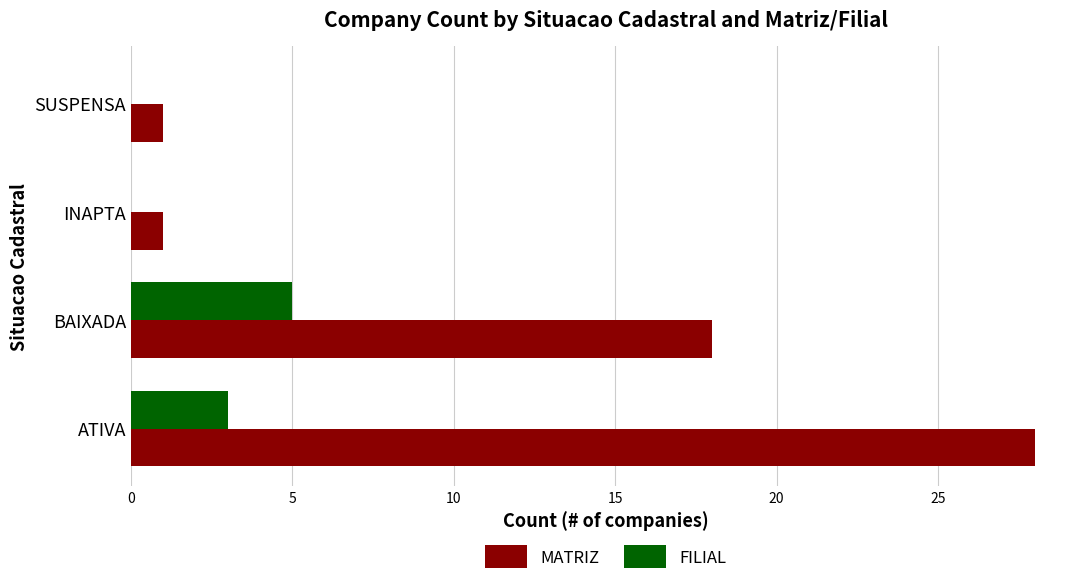

Which series changed the most between BAIXADA and INAPTA?

MATRIZ